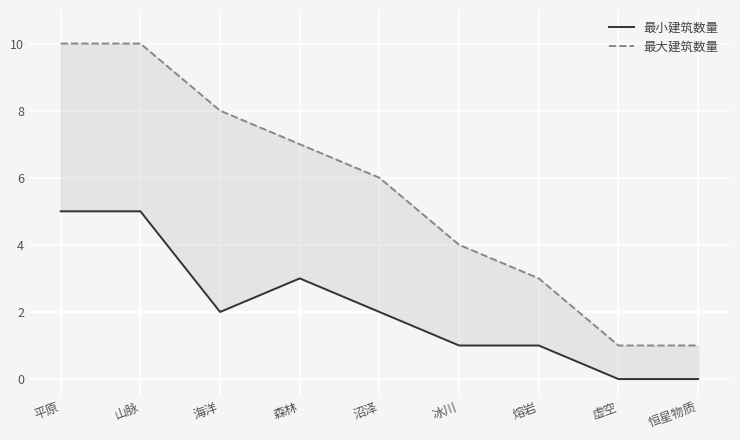

At which category does 最小建筑数量 reach its first local valley?

海洋